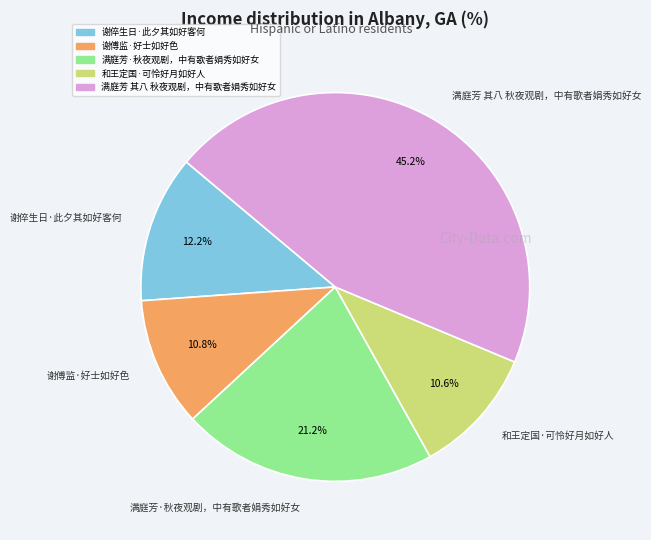

Count the number of slices in the pie.

5